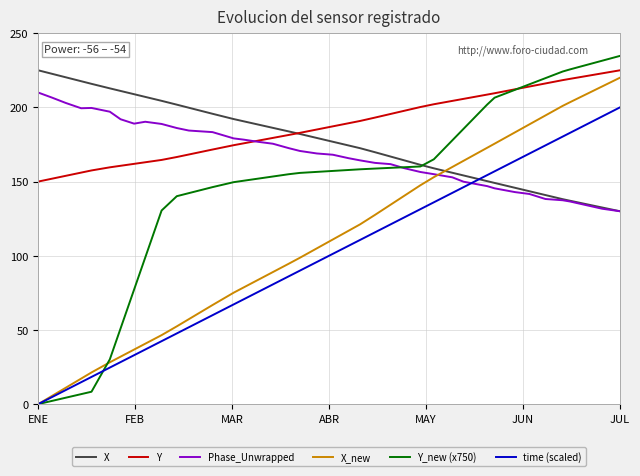

Which series has the largest range (max minus min)?

Y_new (x750)